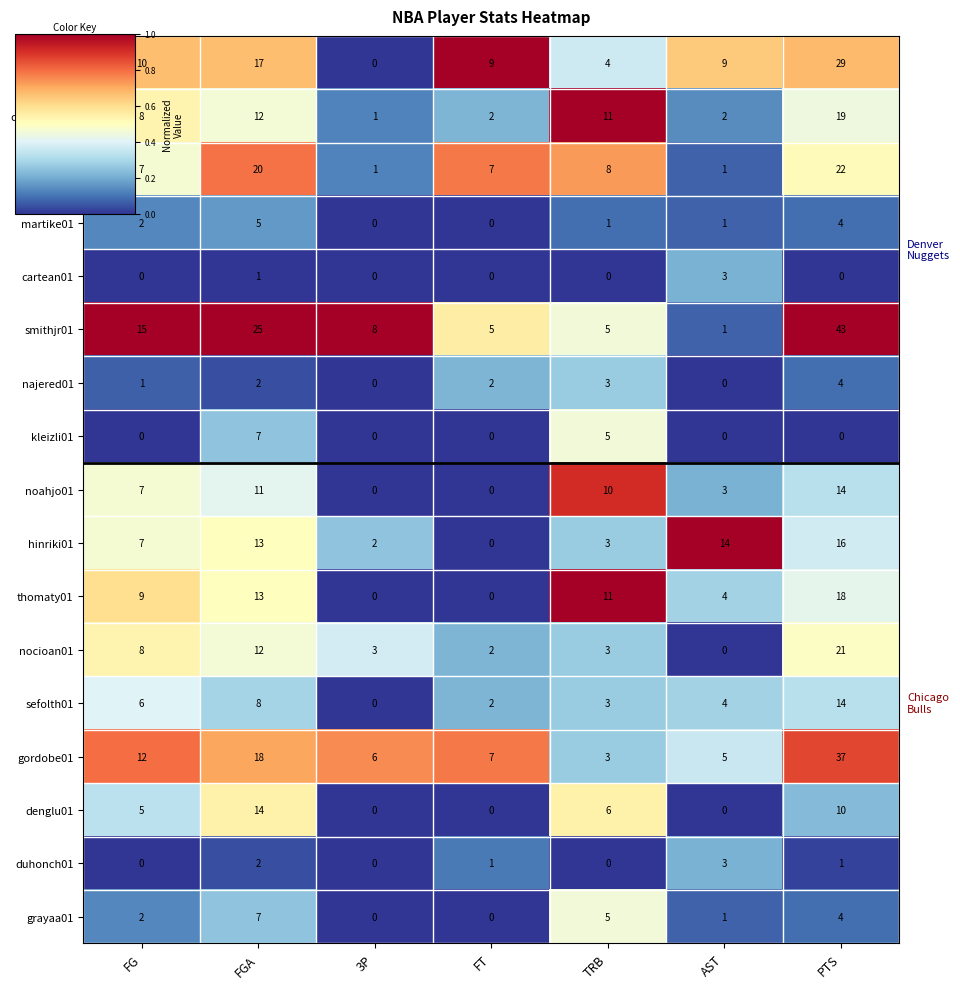

Is it true that iversal01 equals 9 at AST?

True